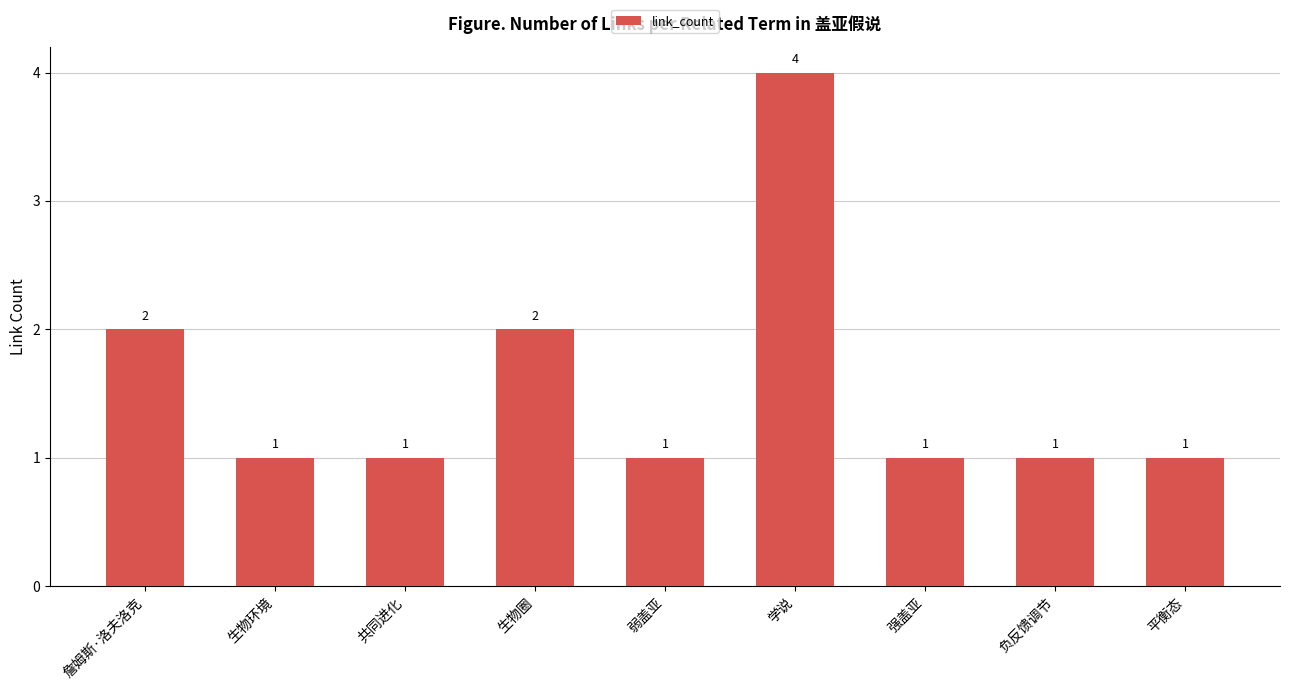

Count the number of values greater than 1.

3